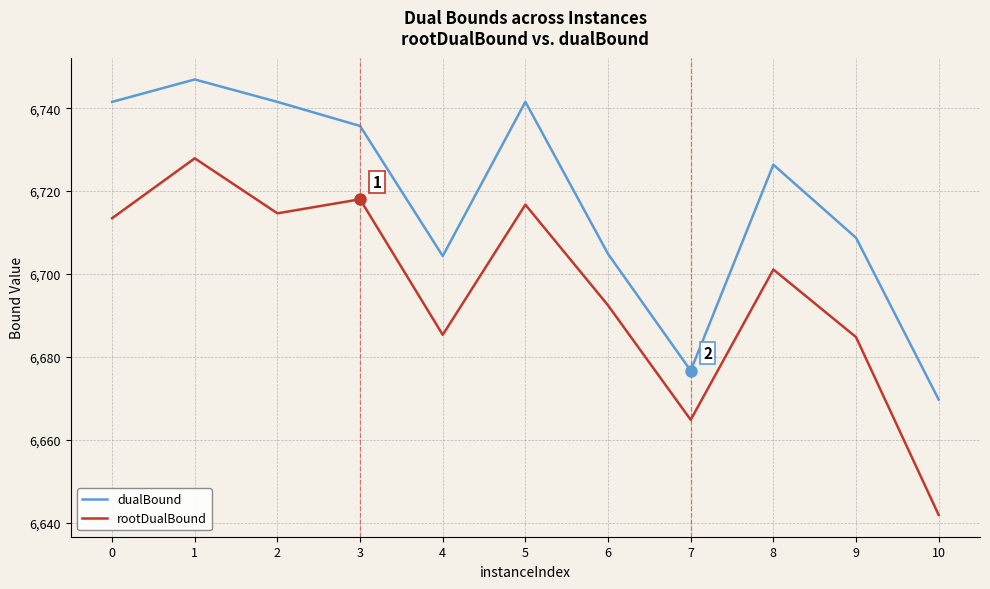

True or false: rootDualBound and dualBound cross at least once.

False